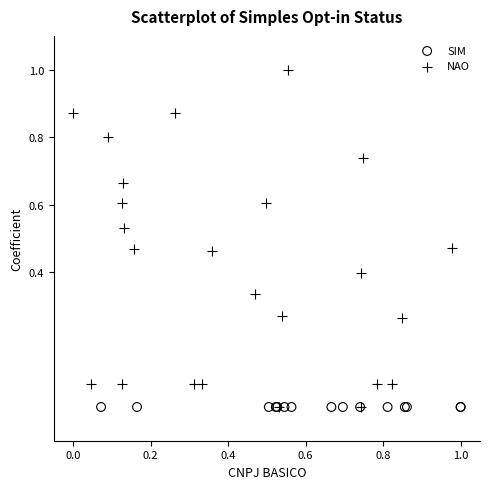

Which series reaches the maximum Y coordinate?

NAO